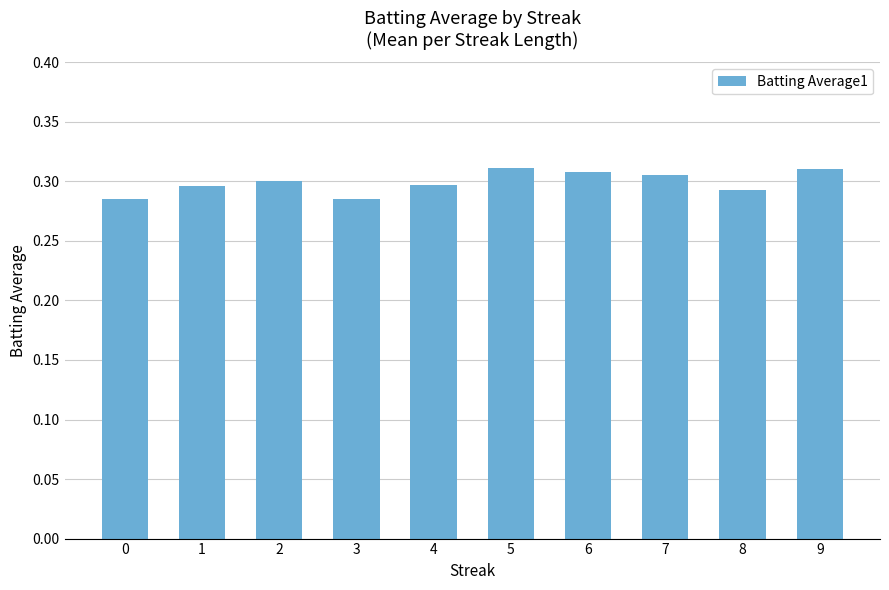

What is the sum of all values?

3.0